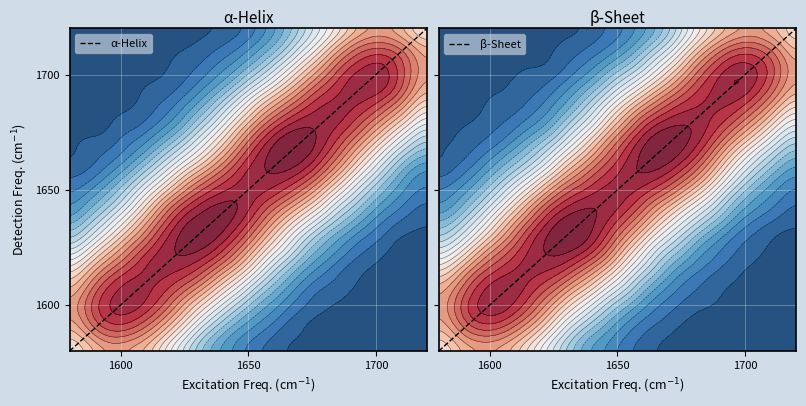

Which series has the largest total across all categories?

α-Helix